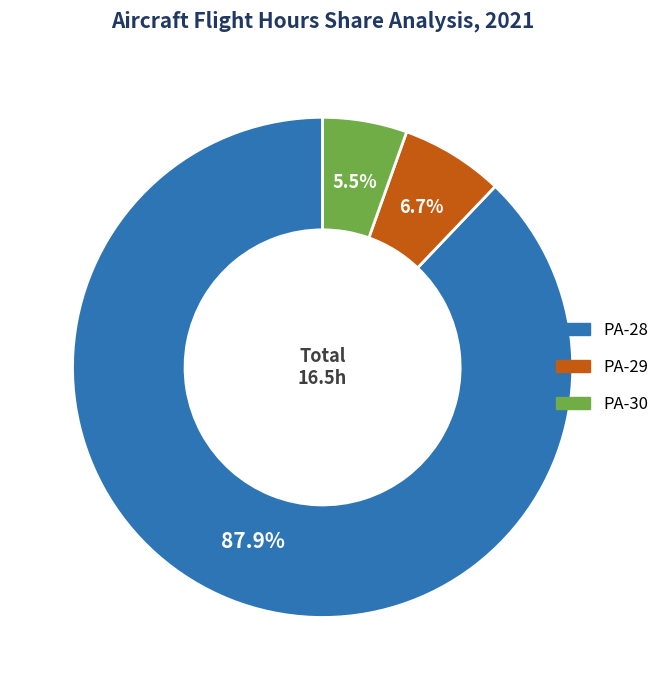

Is it true that PA-28 is 79% of the pie?

False